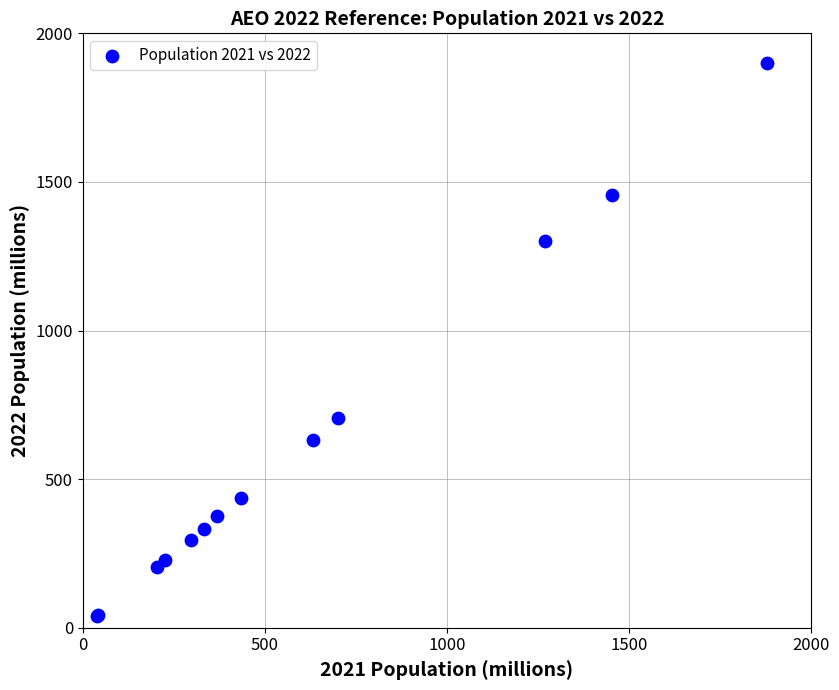

What Y value in the scatter plot is closest to 968?

706.3